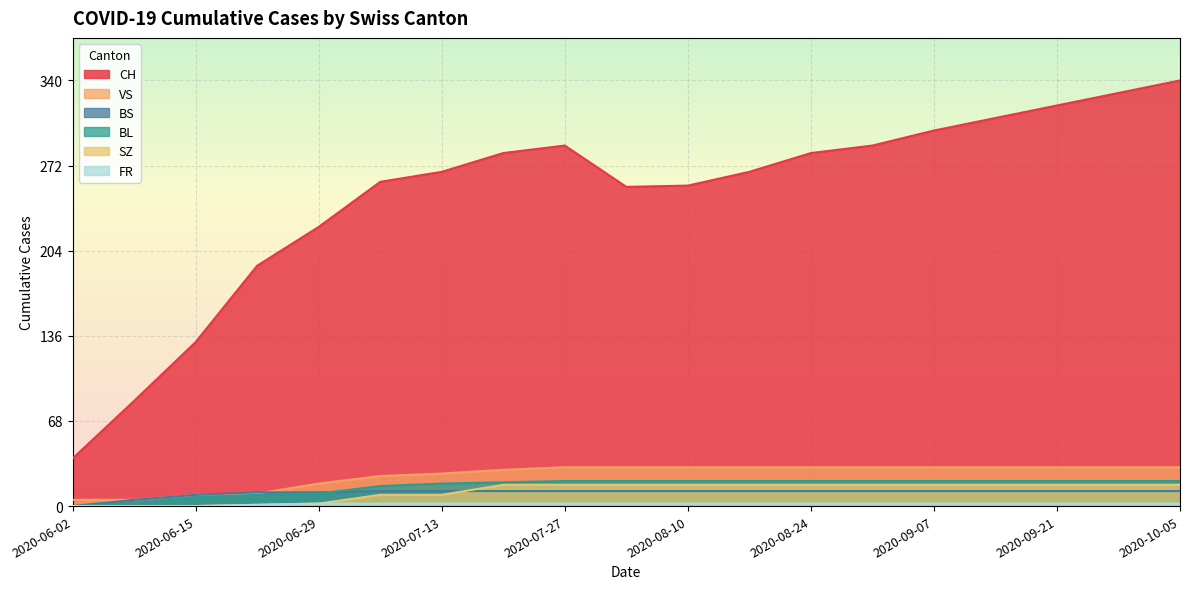

Does the chart display data point markers on the line(s)?

No